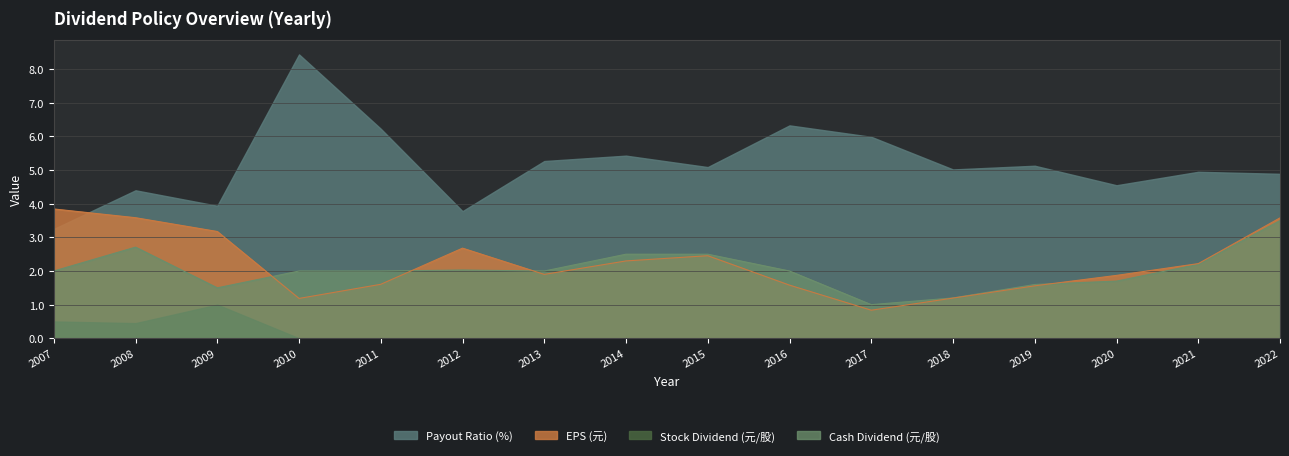

Which series has the largest total across all categories?

Payout Ratio (%)